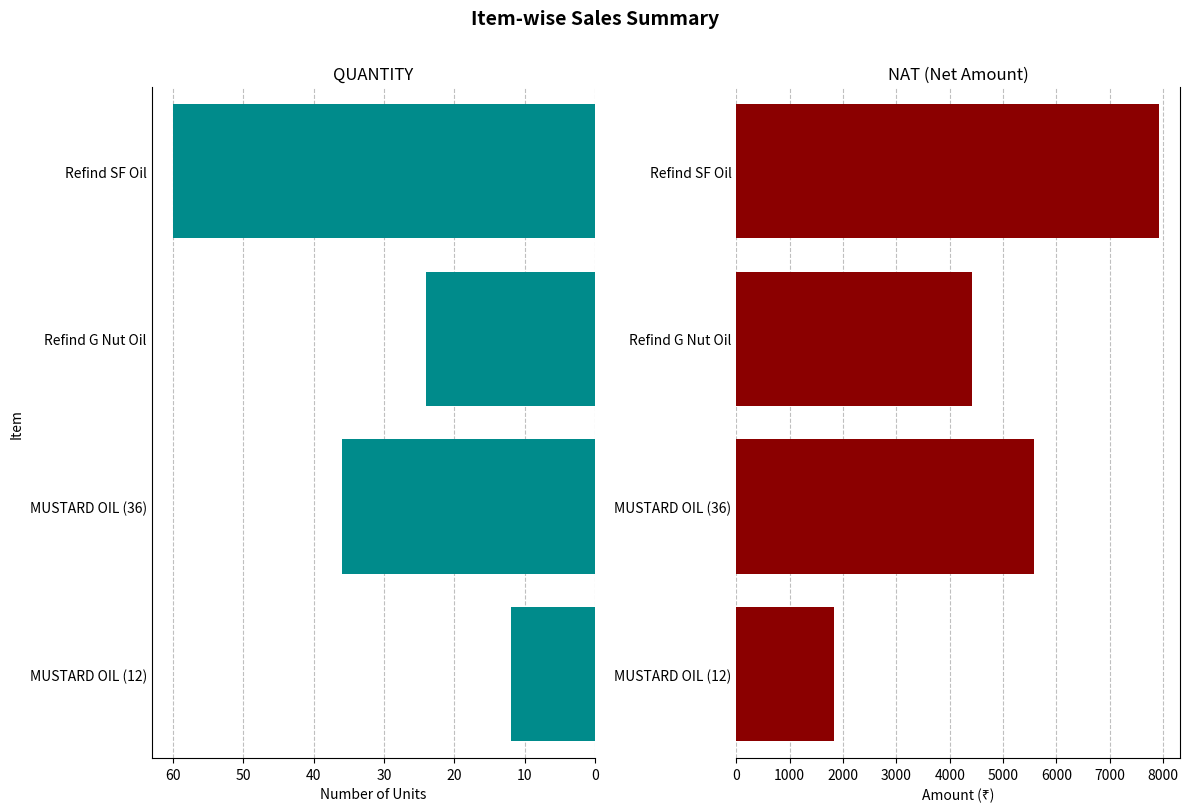

Does the chart contain stacked bars?

No